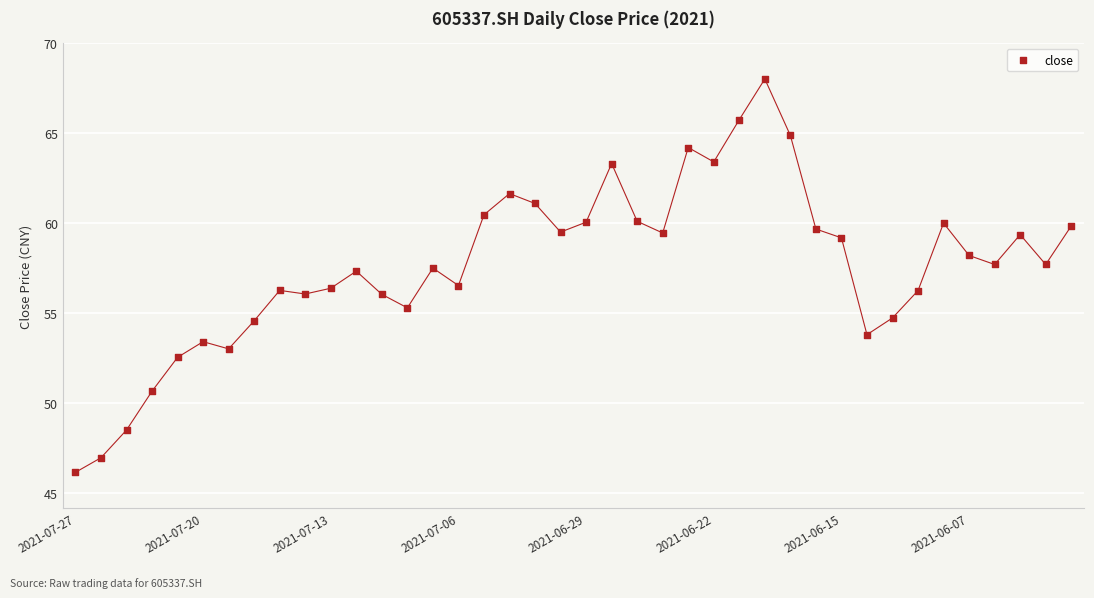

What is the range of Y values (max minus min)?

21.9